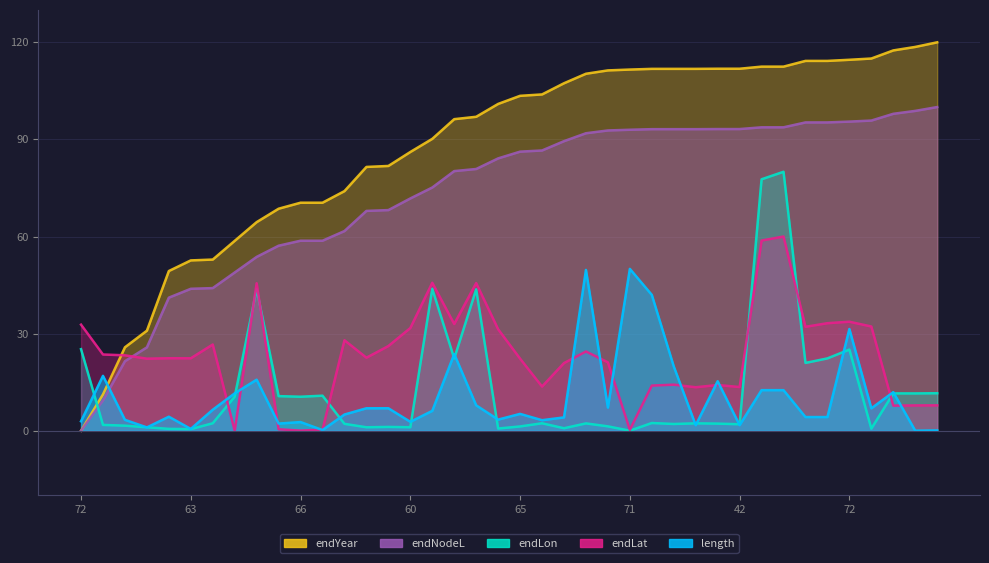

Reading left to right, transcribe all the data shown in this chart.

length: 2.9	16.9	3.4	1.0	4.3	0.5	6.5	11.5	15.8	2.2	2.7	0.2	5.0	6.9	6.9	2.7	6.1	23.7	7.8	3.4	5.2	3.2	4.1	49.7	7.1	50.0	42.0	19.9	1.7	15.3	1.7	12.5	12.5	4.2	4.2	31.4	6.9	11.9	0.0	0.1
endNodeL: 0.0	9.4	21.5	25.8	41.1	43.8	44.1	48.9	53.7	57.2	58.7	58.7	61.7	67.9	68.2	71.8	75.1	80.2	80.9	84.1	86.2	86.6	89.5	91.9	92.8	93.0	93.2	93.2	93.2	93.2	93.2	93.7	93.7	95.3	95.3	95.5	95.8	97.9	98.8	100.0
endLon: 25.2	1.8	1.6	1.1	0.6	0.5	2.3	10.5	43.8	10.7	10.5	10.8	2.1	1.1	1.2	1.1	43.8	22.3	43.7	0.7	1.3	2.3	0.8	2.3	1.3	0.0	2.4	2.1	2.3	2.2	2.0	77.7	80.0	20.9	22.3	25.1	0.6	11.5	11.5	11.6
endLat: 32.8	23.5	23.3	22.3	22.4	22.4	26.6	0.0	45.6	0.4	0.0	0.3	28.0	22.6	26.2	31.7	45.7	33.0	45.6	31.4	22.3	13.6	20.9	24.5	21.1	0.3	13.9	14.2	13.4	14.1	13.5	58.8	60.0	32.1	33.2	33.7	32.2	7.7	7.8	7.8
endYear: 0.0	11.2	25.8	30.9	49.3	52.6	52.9	58.7	64.4	68.6	70.4	70.4	74.0	81.5	81.8	86.1	90.2	96.3	97.0	101.0	103.5	103.9	107.4	110.3	111.3	111.6	111.8	111.8	111.8	111.8	111.8	112.5	112.5	114.3	114.3	114.6	115.0	117.5	118.6	120.0